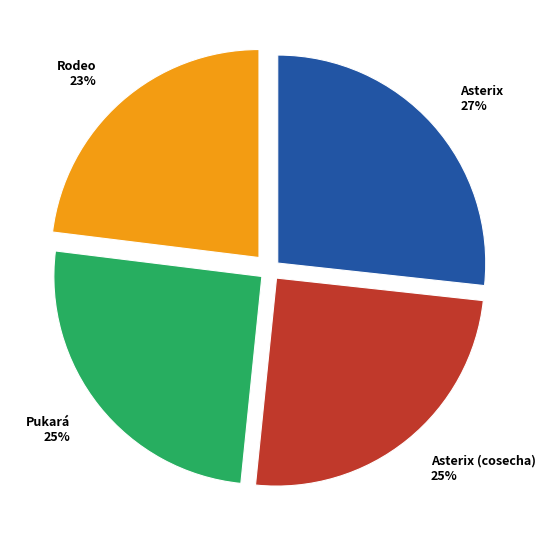

What is the largest slice in the pie chart?

Asterix